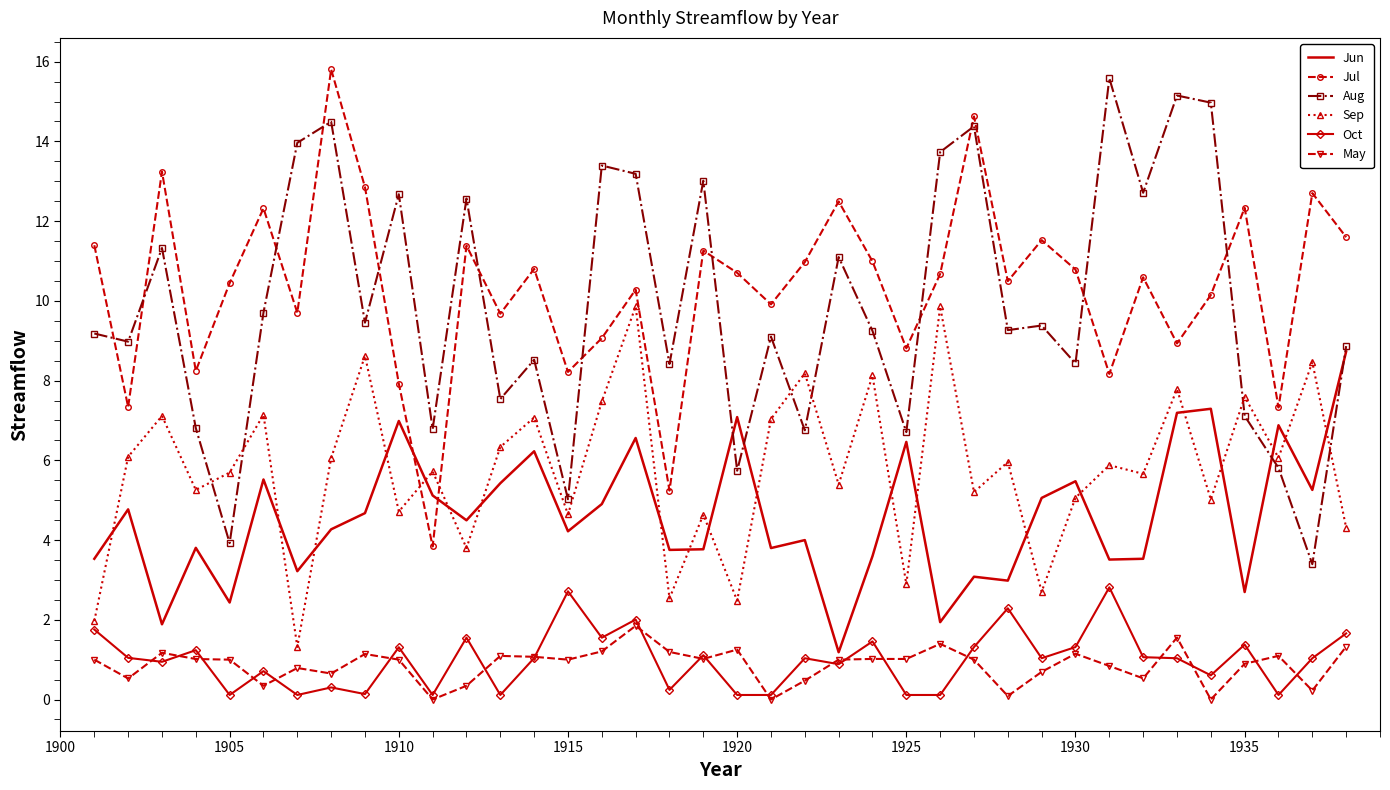

True or false: May and Jul intersect in this chart.

False